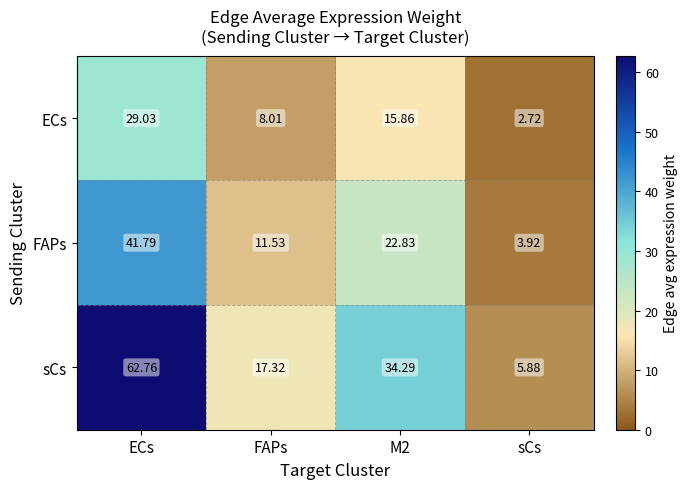

What is the difference between the highest and lowest values at ECs?

33.7